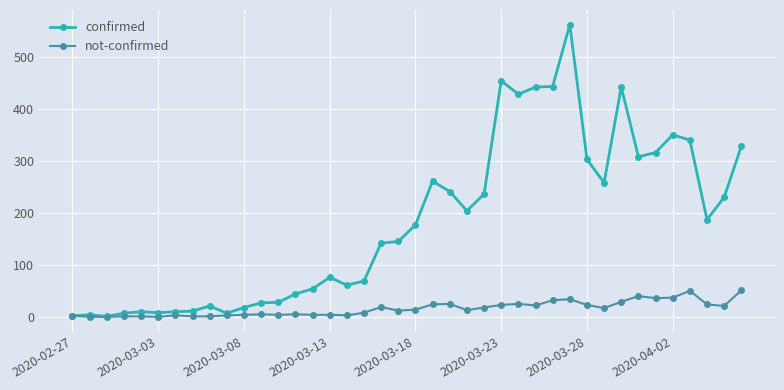

At how many categories does at least one series exceed 84?

22